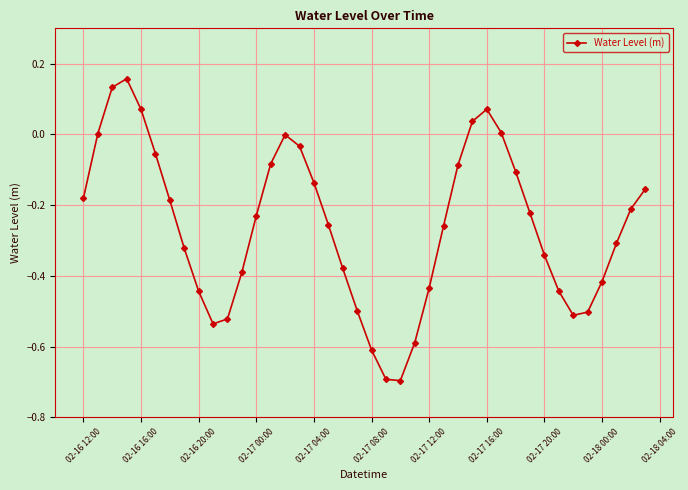

What is the minimum value shown in the chart?

-0.7